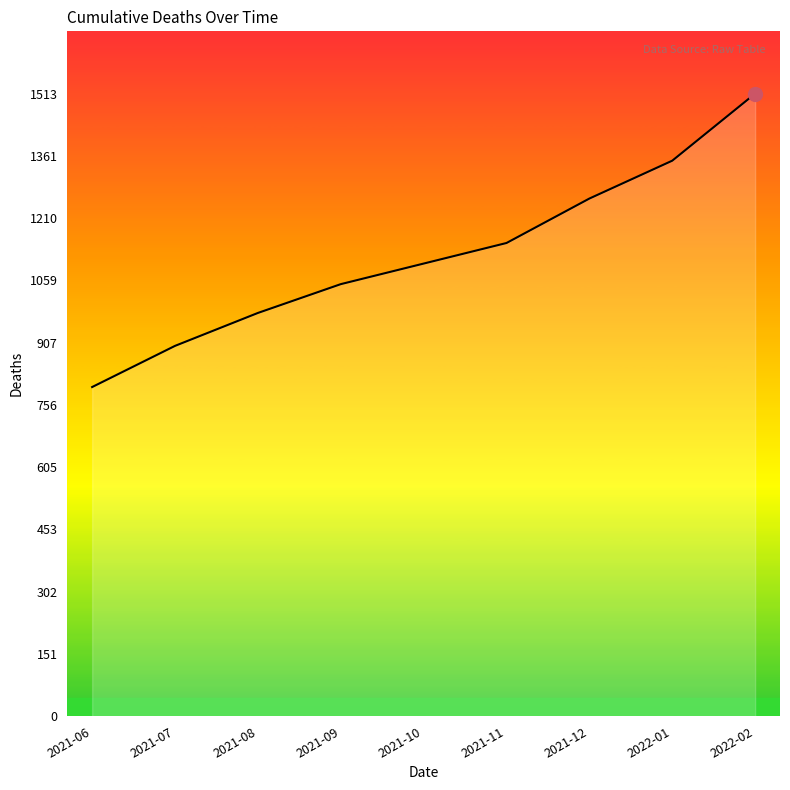

What is the ratio of the value at 2021-11 to the value at 2021-07?

1.3